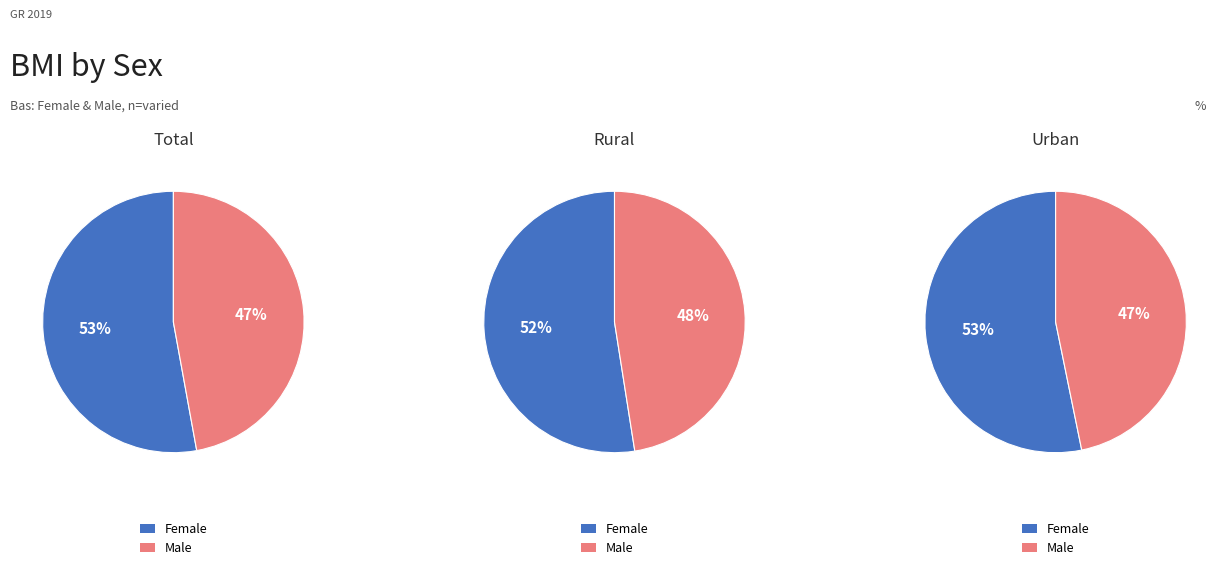

True or false: Male-Rural accounts for 2% of the total.

False